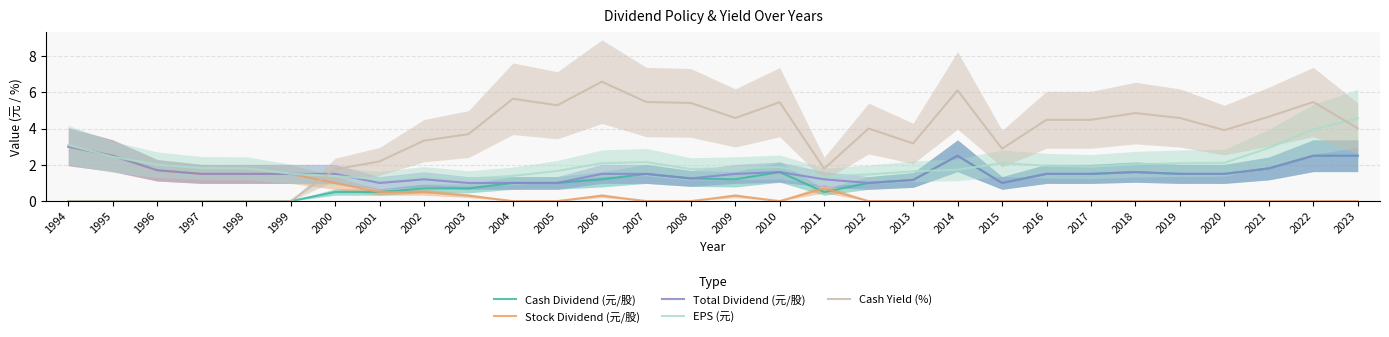

What is the value of the Total Dividend (元/股) point at the 22nd from the left?

1.0